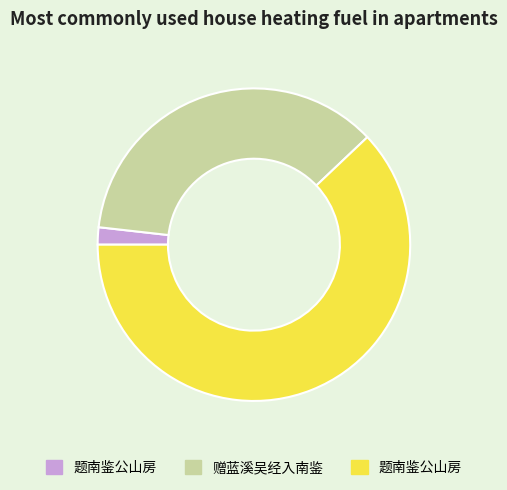

Is there any slice that represents more than half of the pie?

Yes